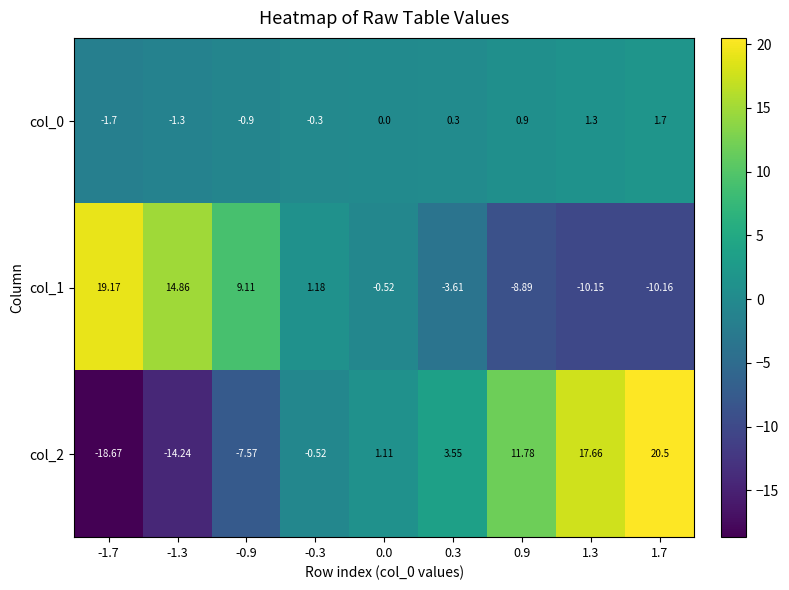

Is the value of col_2 at 0.9 greater than the value of col_0 at -0.3?

Yes